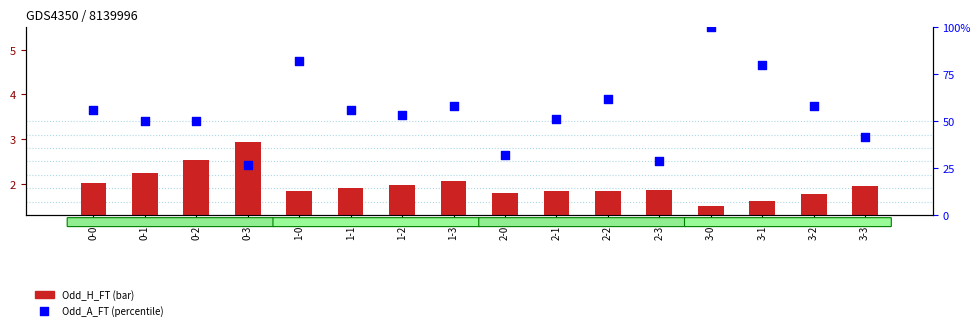

Which series has the widest spread of Y values?

Odd_A_FT (percentile)